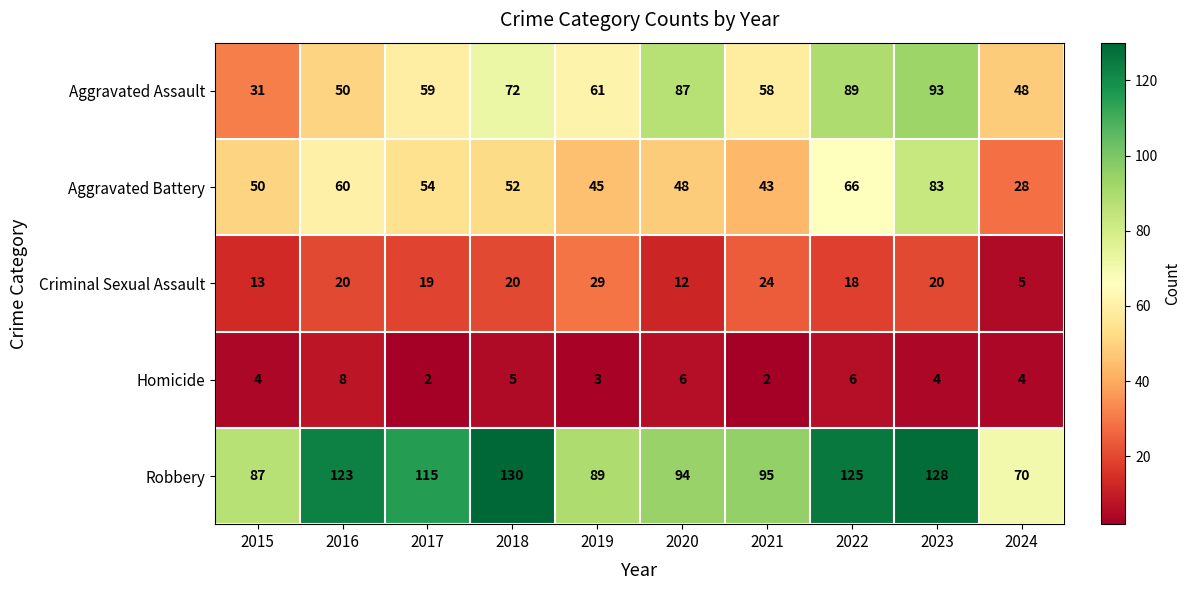

At how many categories does at least one series exceed 7?

10